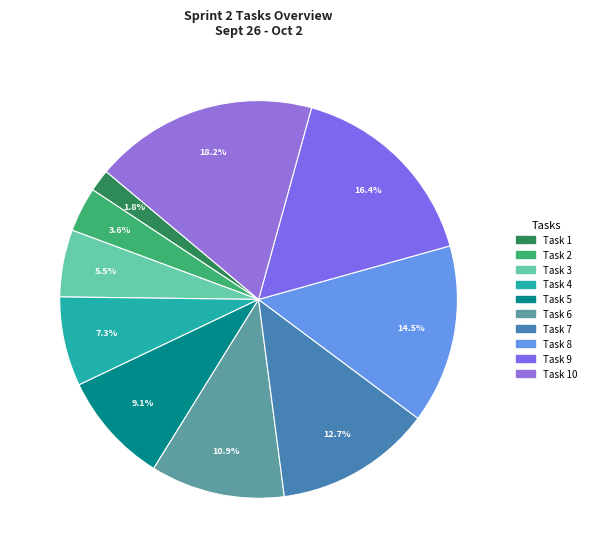

What is the smallest slice in the pie chart?

Task 1